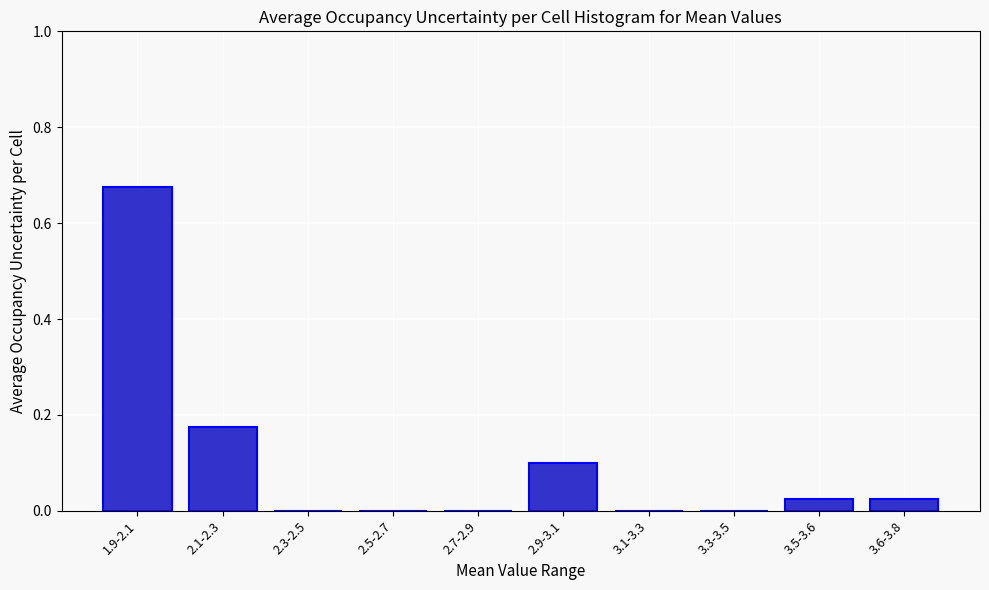

At which category does the chart reach its peak across all series?

1.9-2.1